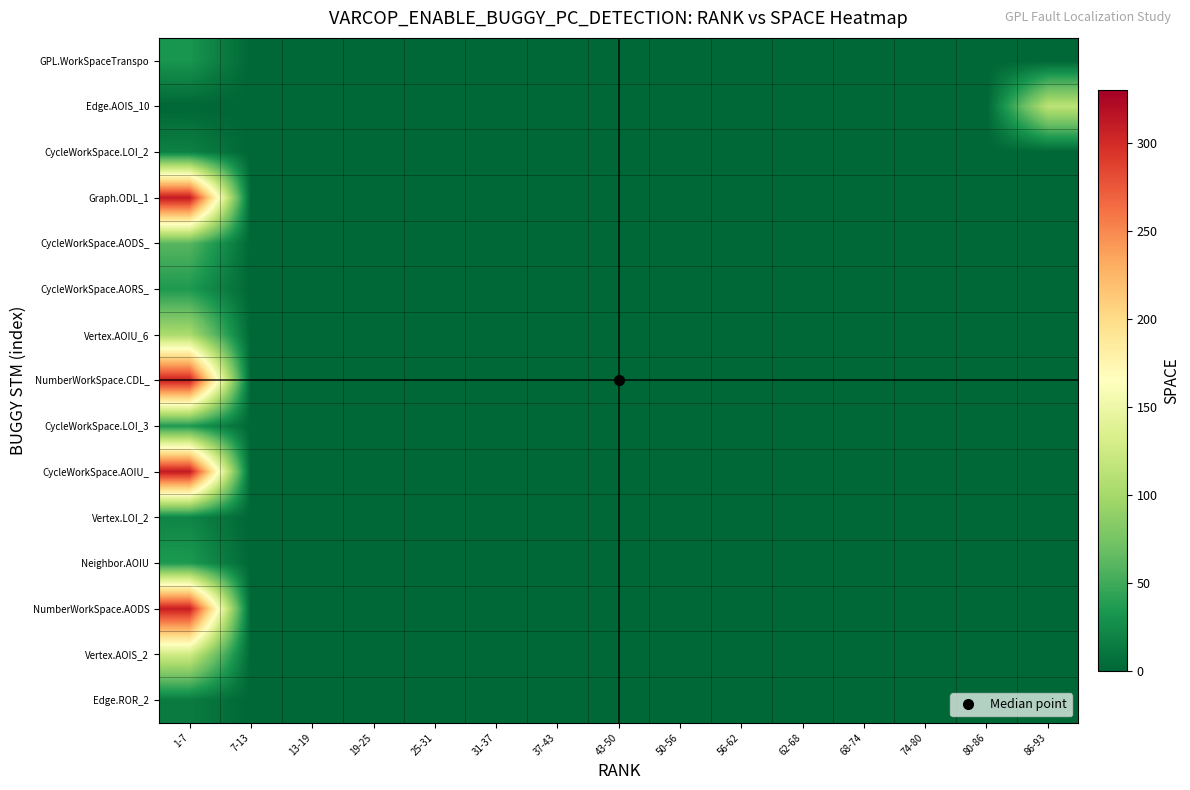

Between 37-43 and 86-93, which is larger?

37-43